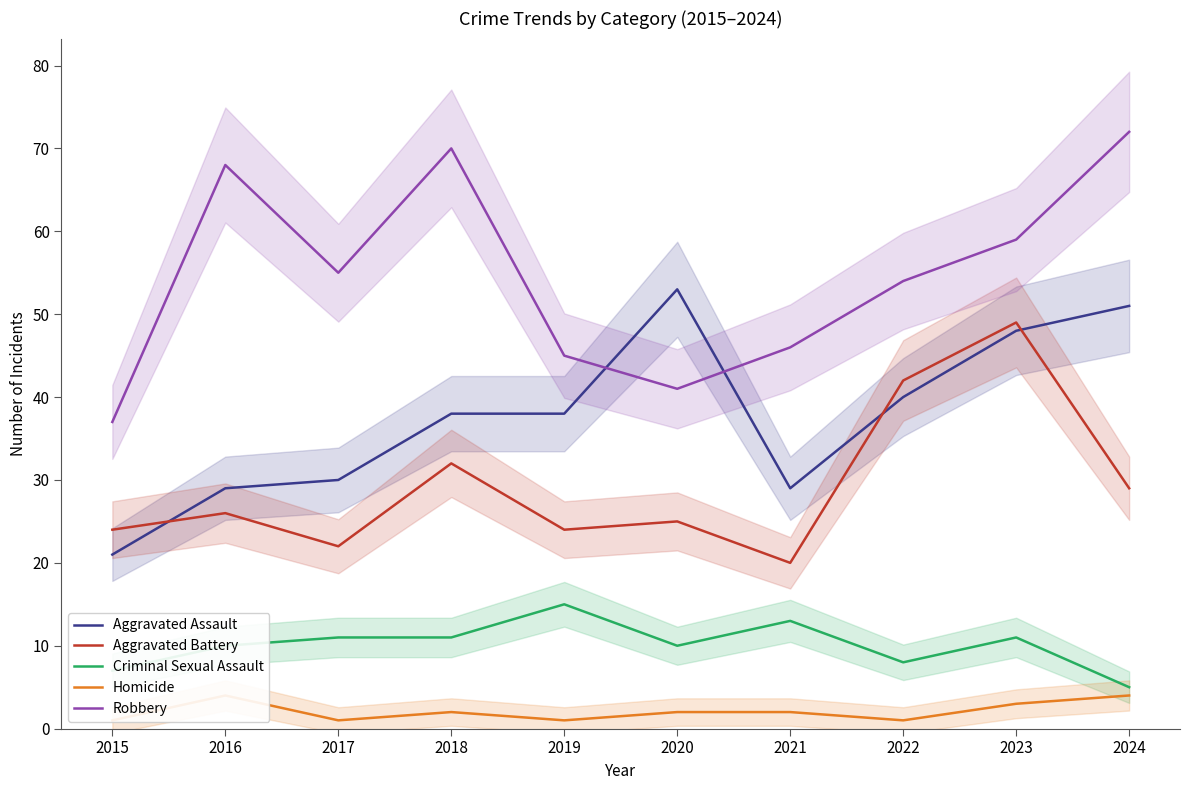

What is the difference between the Homicide values at 2022 and 2018?

1